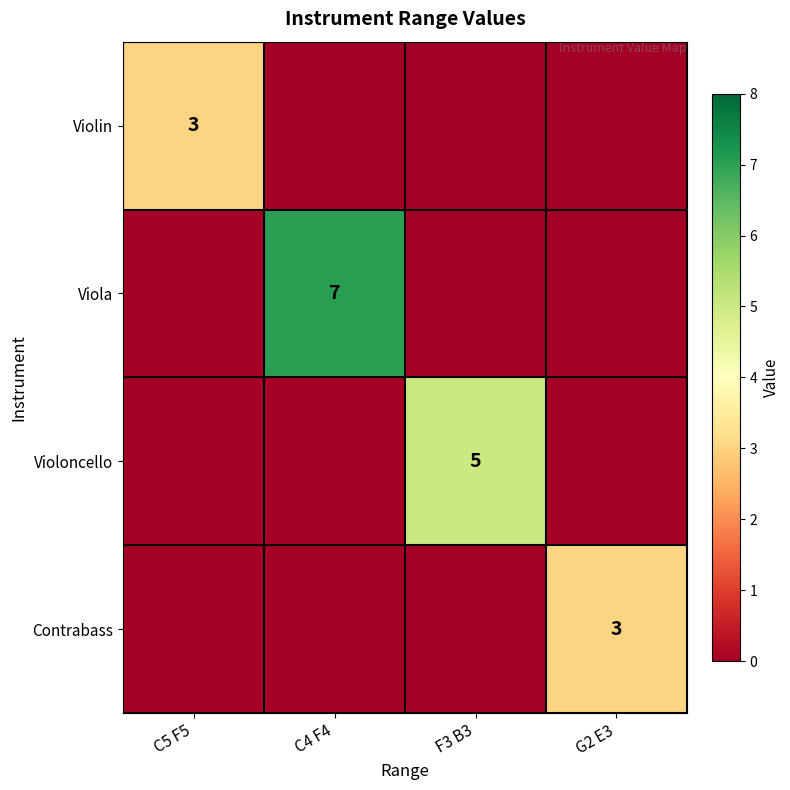

The Violin series shows 1 at C5 F5. True or false?

False